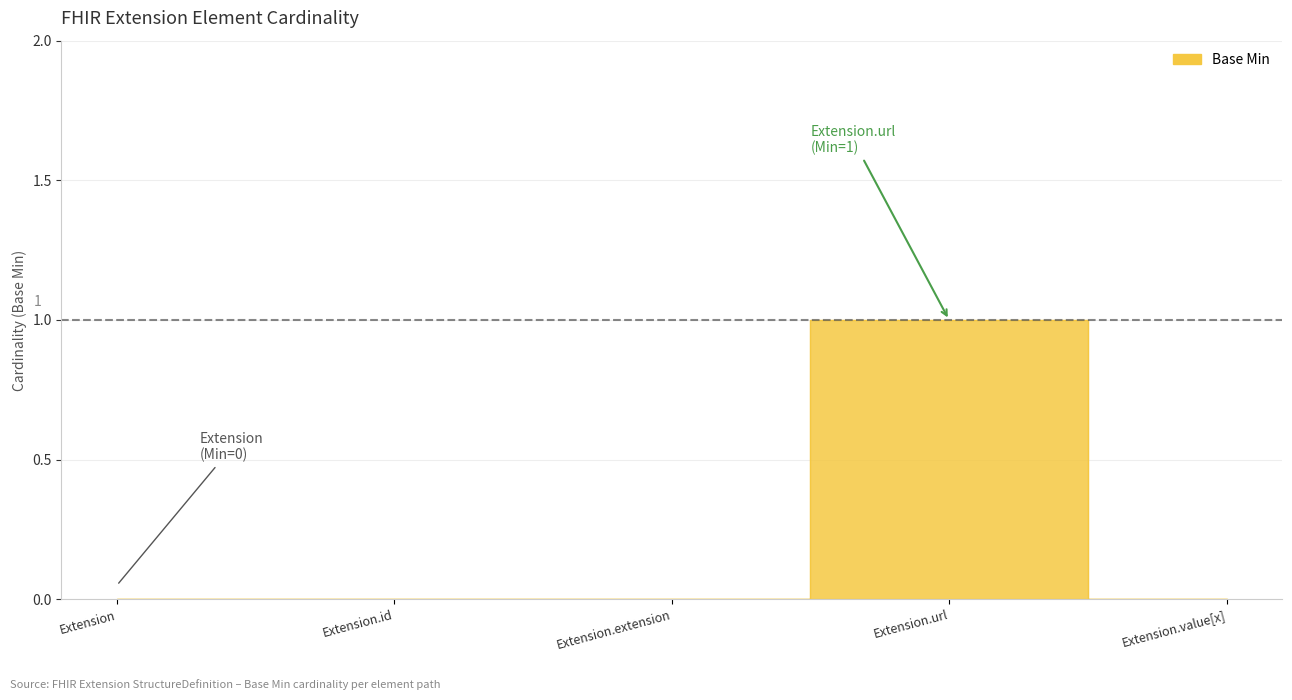

Reading left to right, transcribe all the data shown in this chart.

Extension=0	Extension.id=0	Extension.extension=0	Extension.url=1	Extension.value[x]=0